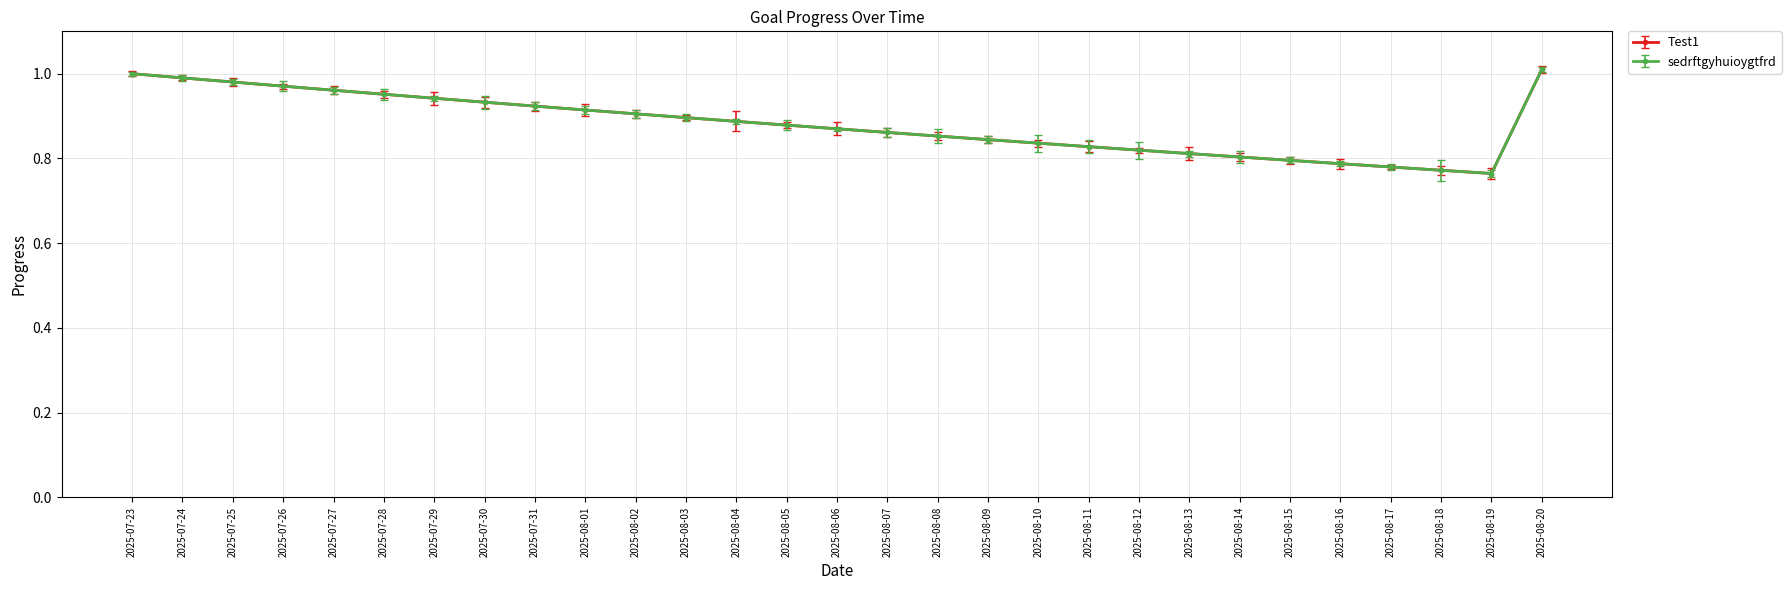

What is the difference between the second highest and second lowest values in the sedrftgyhuioygtfrd series?

0.2